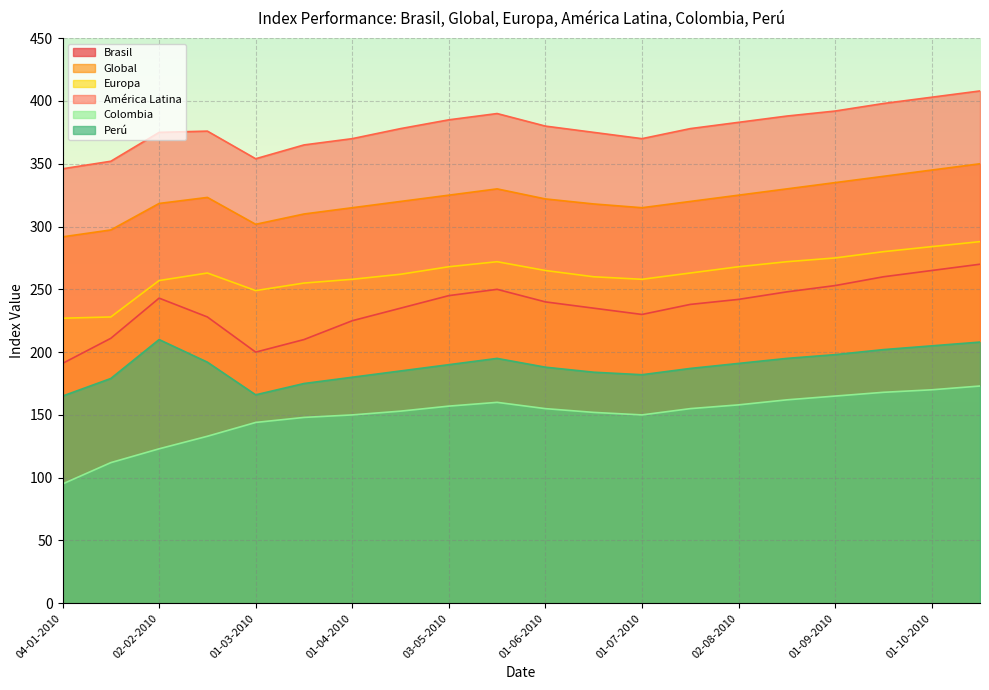

What value does the América Latina series have at 17-05-2010?

390.0